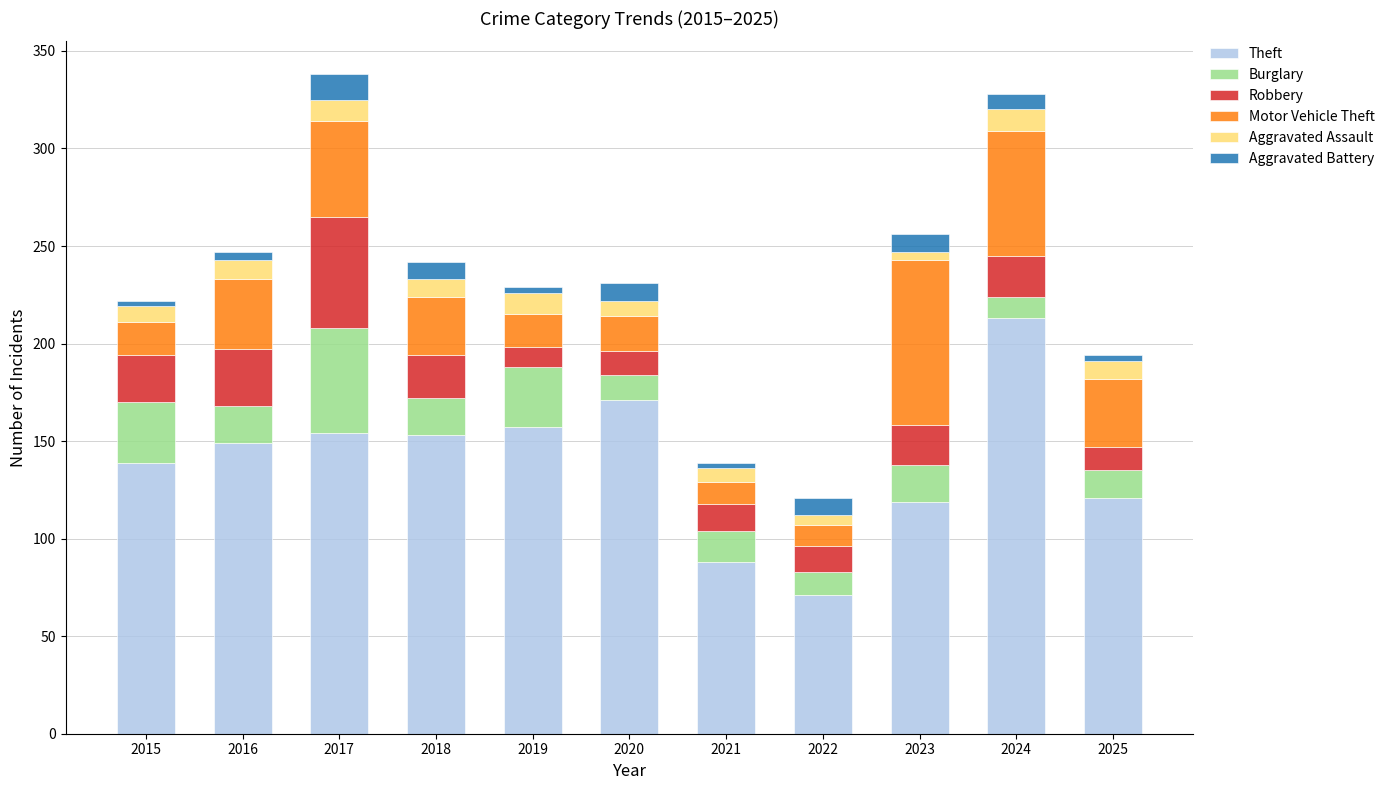

What is the total value across all series at 2018?

242